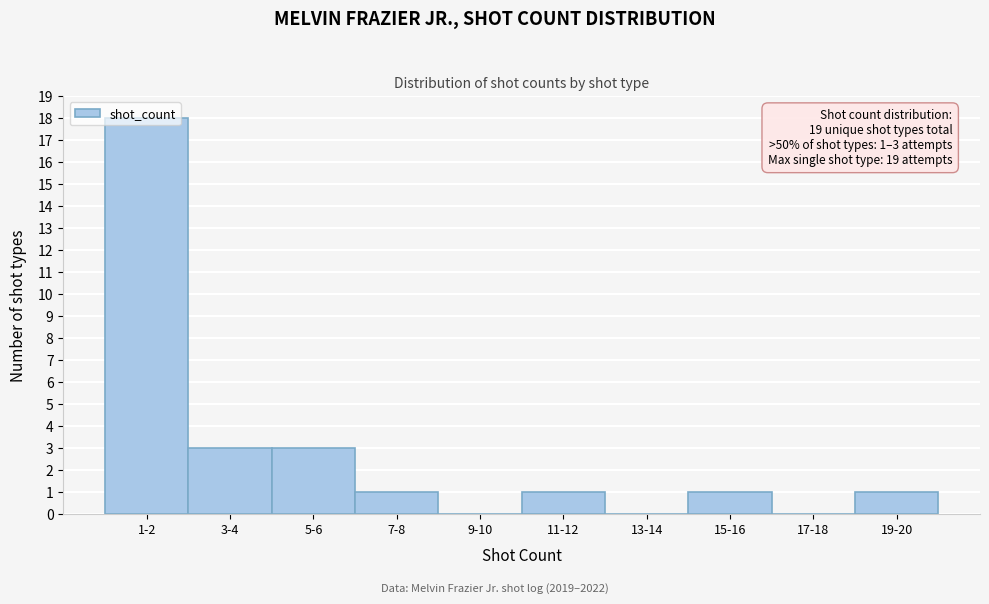

What is the change in value from 1-2 to 19-20?

-17